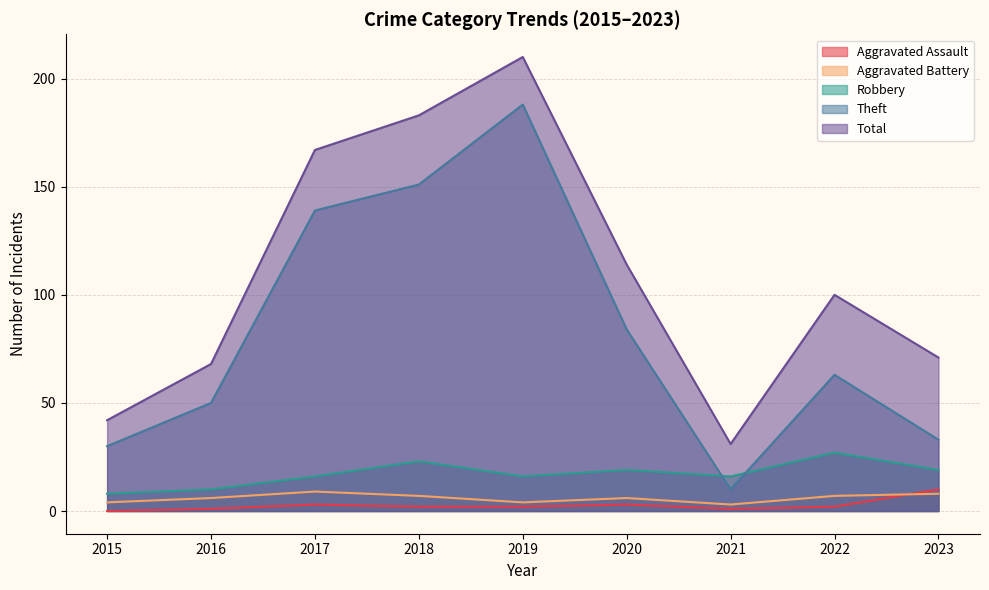

Reading left to right, transcribe all the data shown in this chart.

Aggravated Assault: 0	1	3	2	2	3	1	2	10
Aggravated Battery: 4	6	9	7	4	6	3	7	8
Robbery: 8	10	16	23	16	19	16	27	19
Theft: 30	50	139	151	188	84	10	63	33
Total: 42	68	167	183	210	114	31	100	71